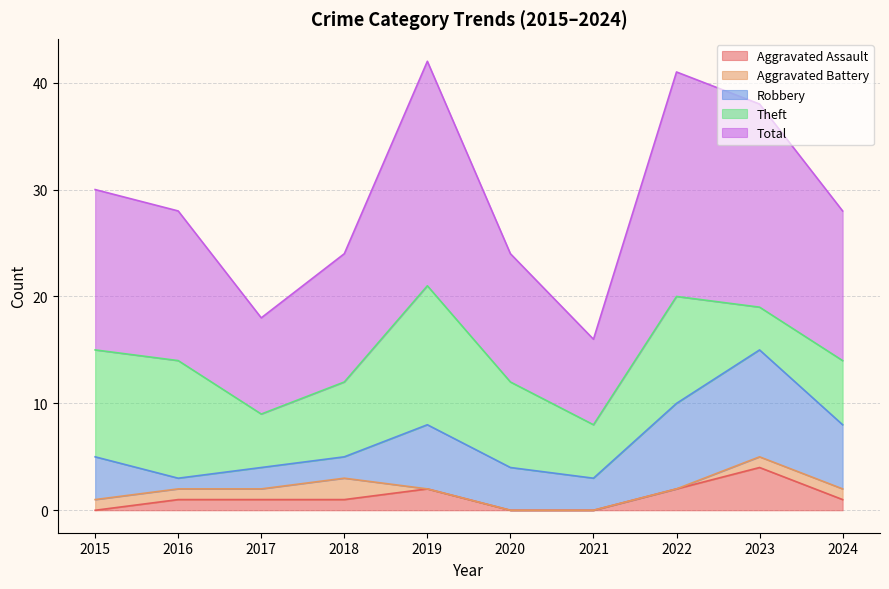

True or false: Aggravated Battery and Robbery intersect in this chart.

False